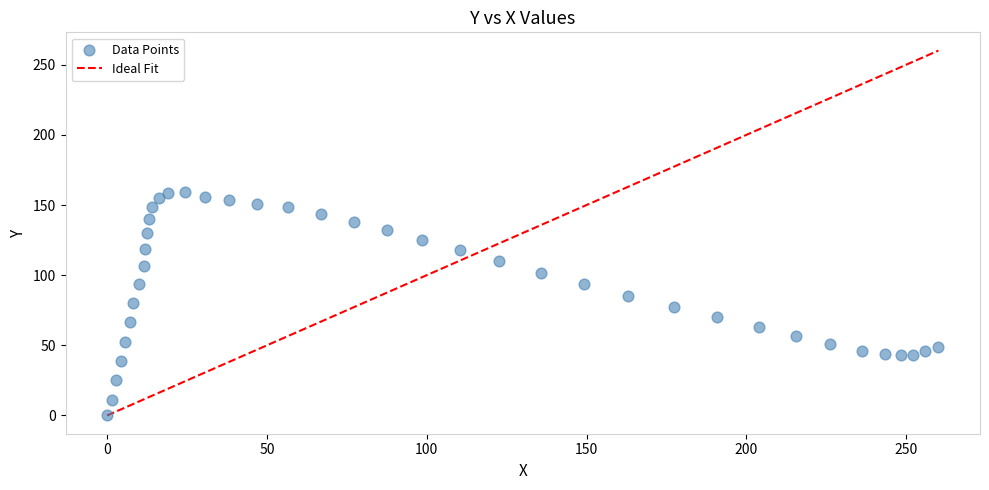

What is the range of X values (max minus min)?

260.1